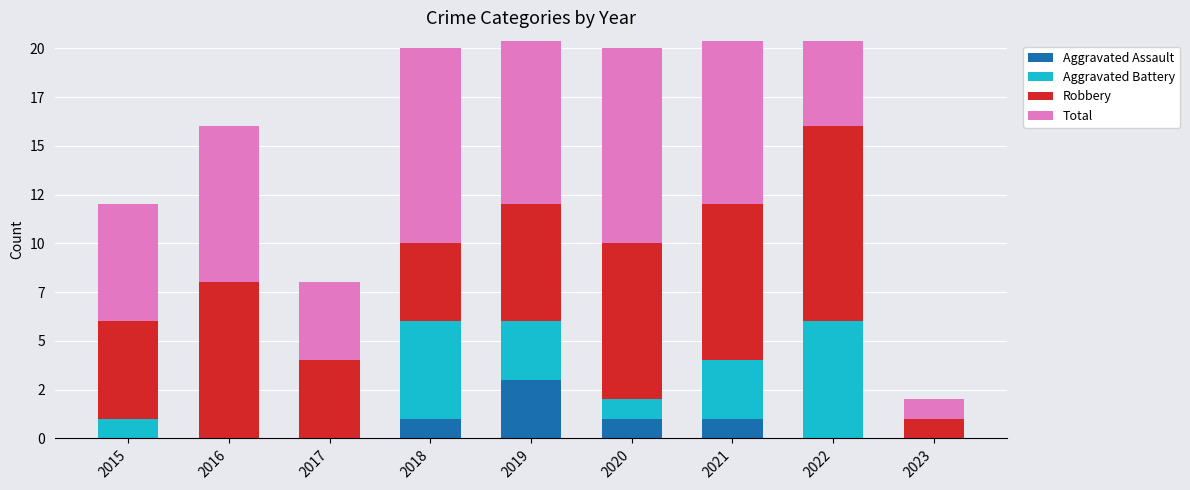

At which category does the chart reach its minimum across all series?

2015